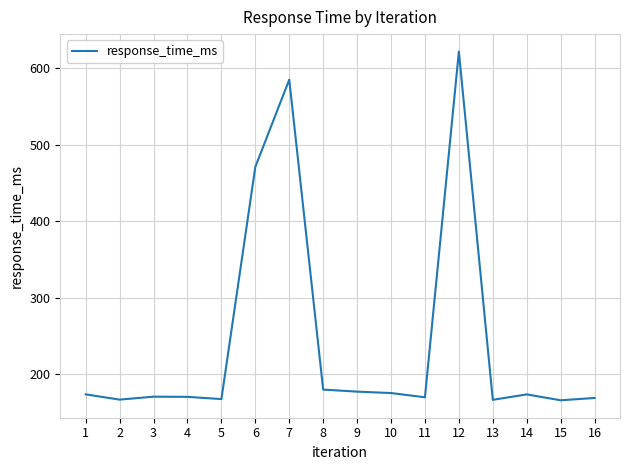

Is this an area chart (filled region under the line)?

No